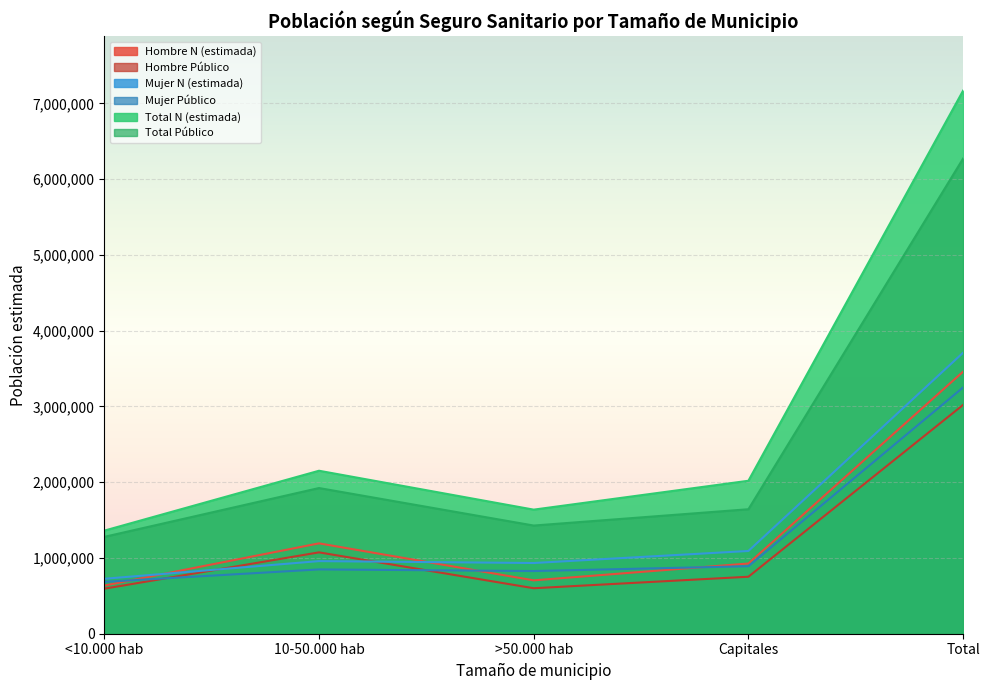

What is the maximum value shown in the chart?

7169595